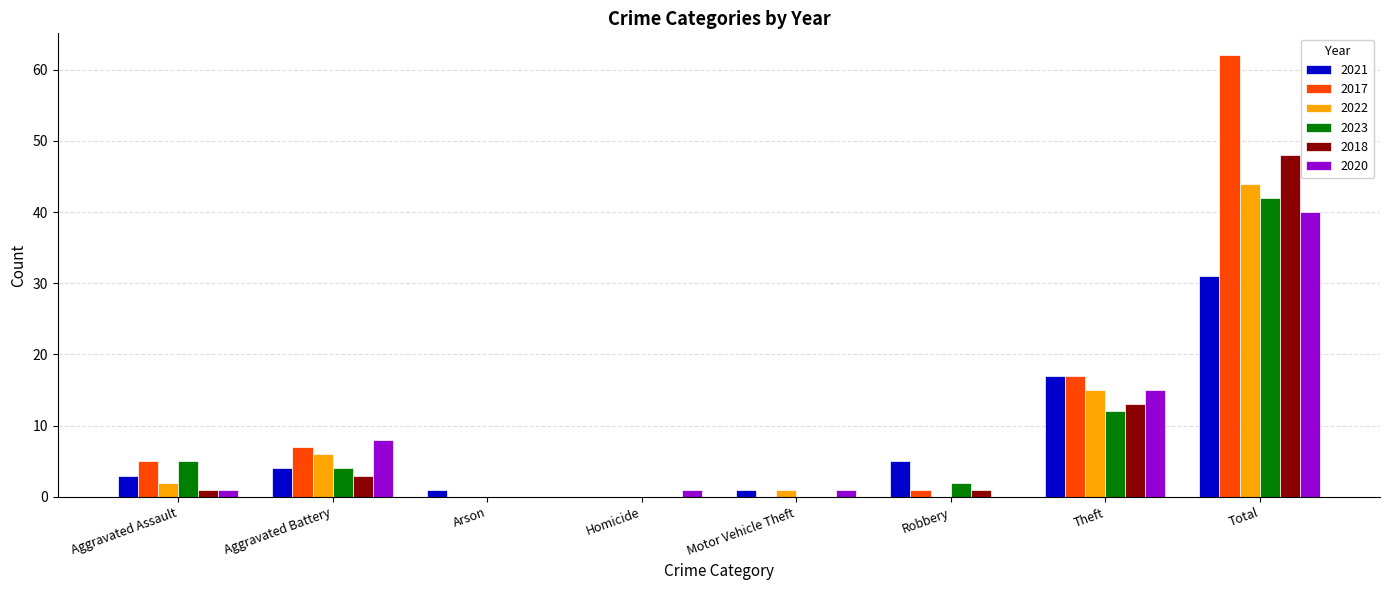

What are all the series names shown in the legend?

2021, 2017, 2022, 2023, 2018, 2020